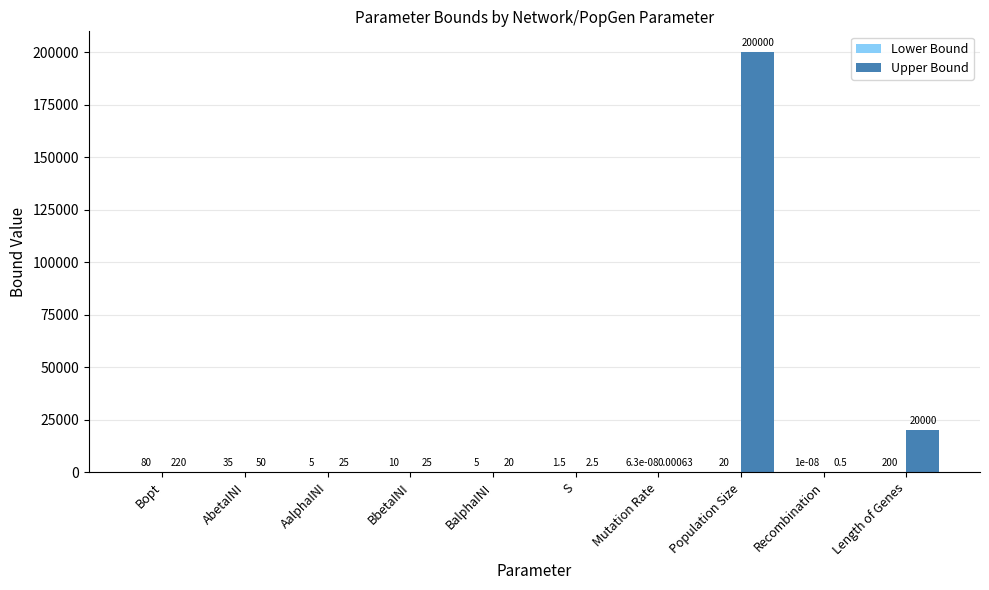

Which category has the highest value across all series?

Population Size